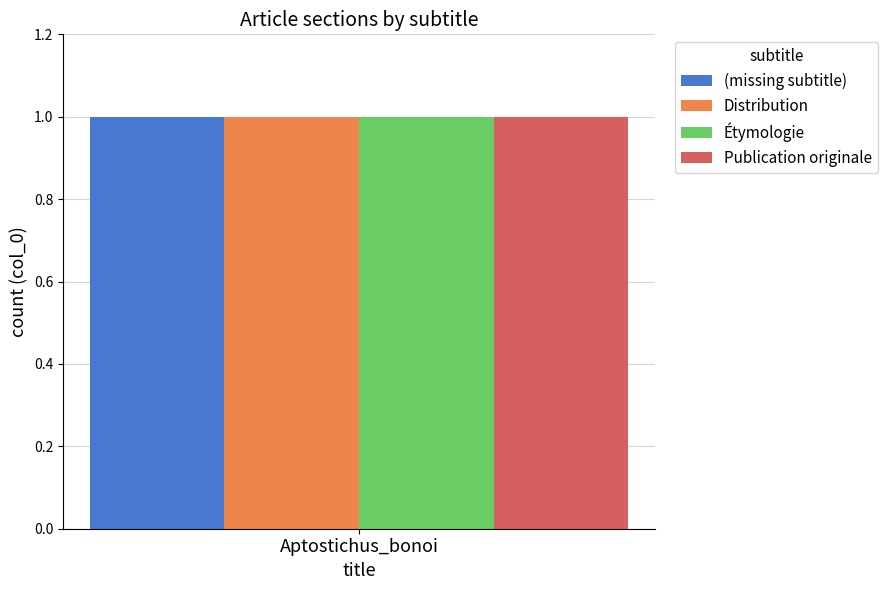

The value of Publication originale at row 2 is 0. True or false?

False